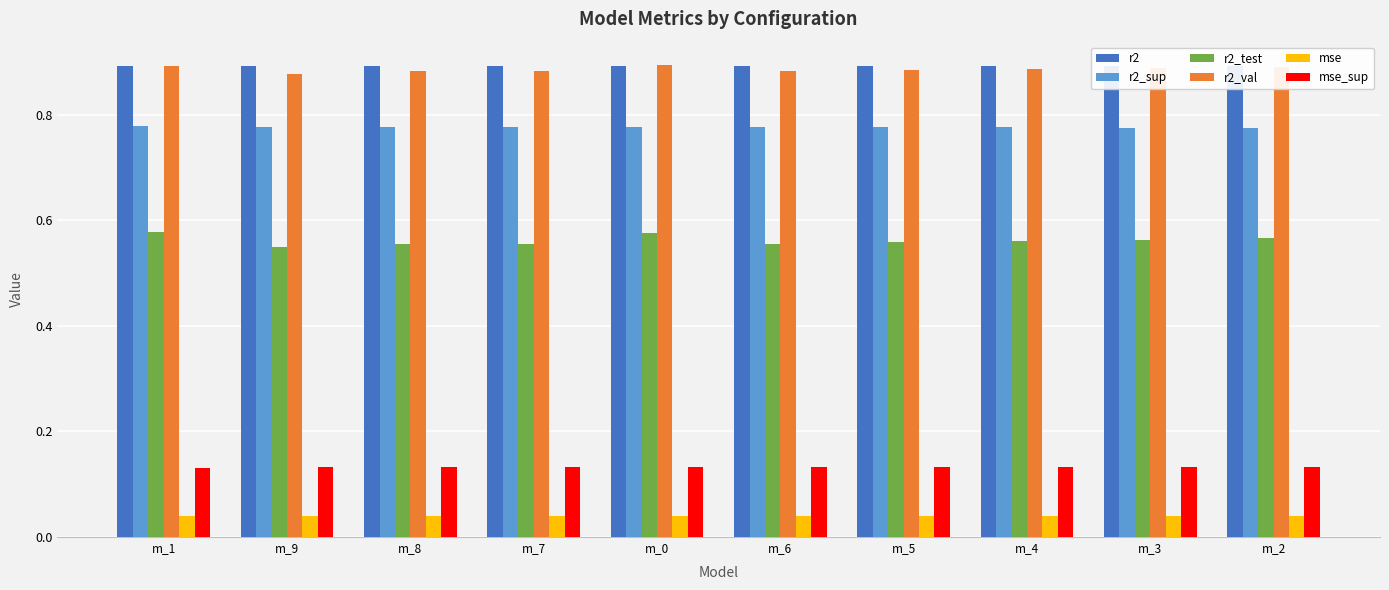

Is it true that r2_sup equals 1.0 at m_8?

False